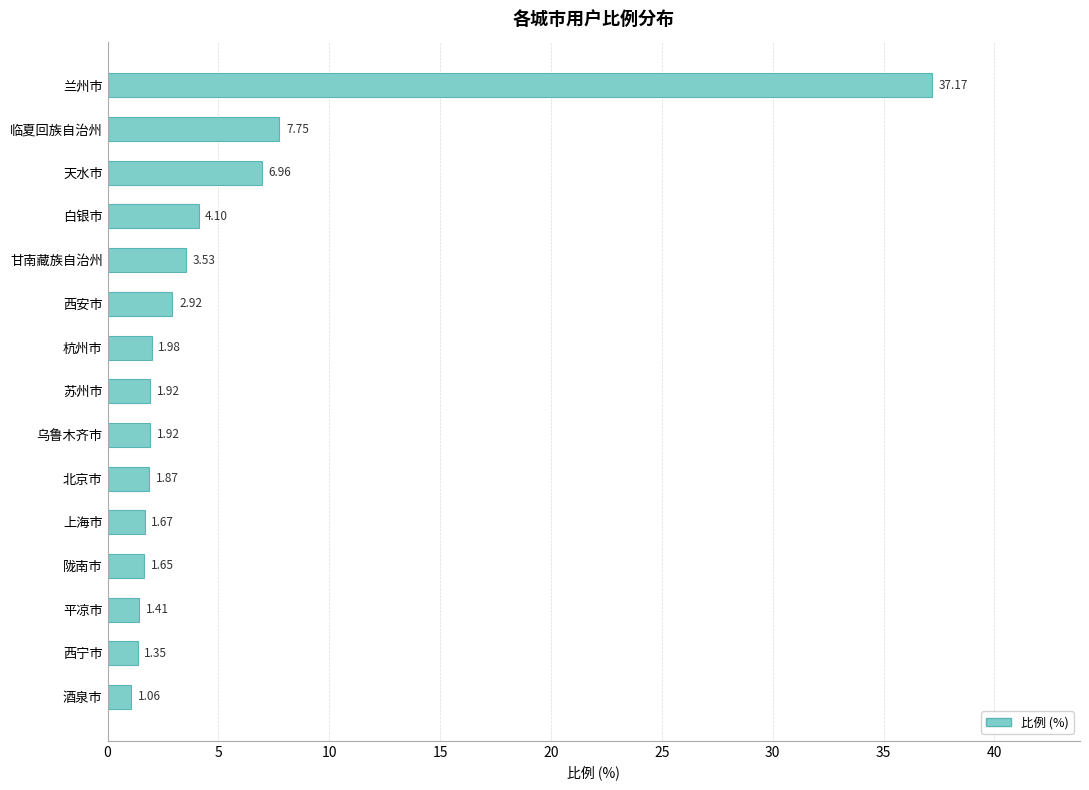

What is the label of the 15th bar from the bottom?

兰州市